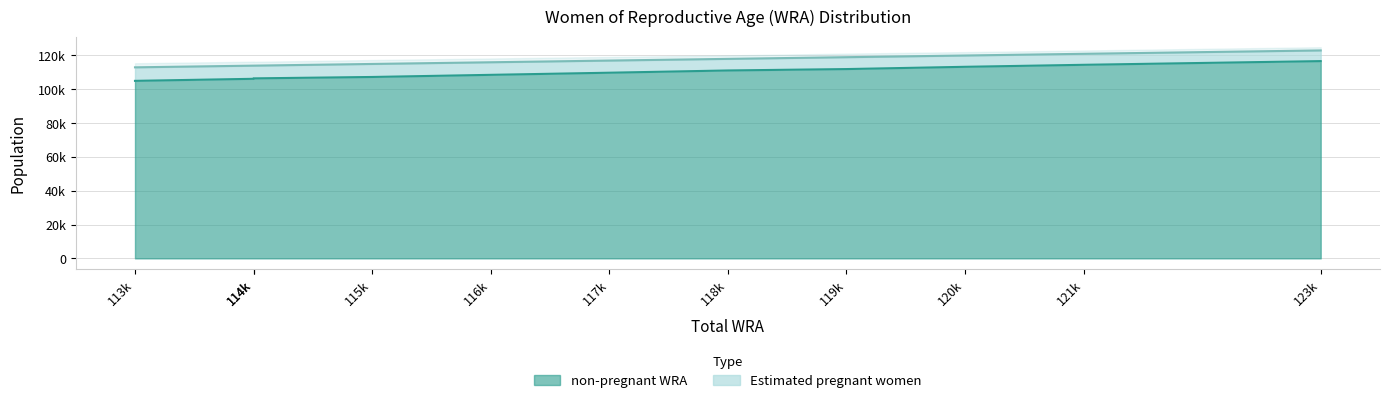

True or false: non-pregnant WRA has more than 1 points higher than both neighbors.

False